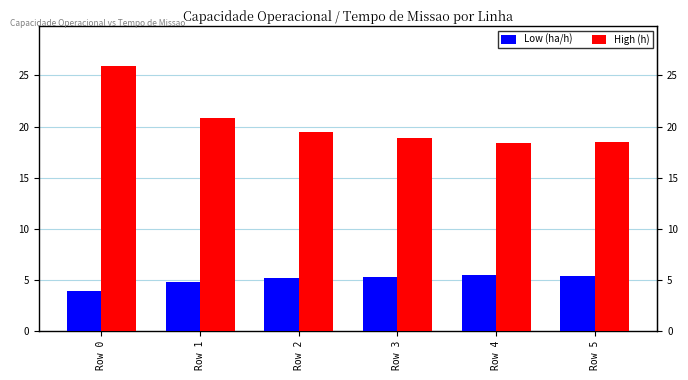

Where is High (h) nearest to the value 22?

Row 1